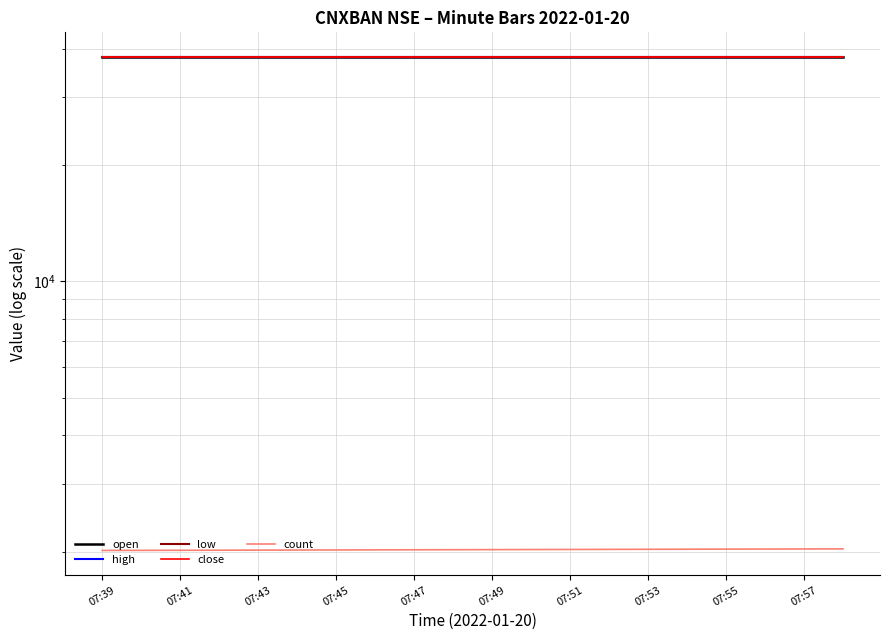

At which label does high reach its minimum?

07:39